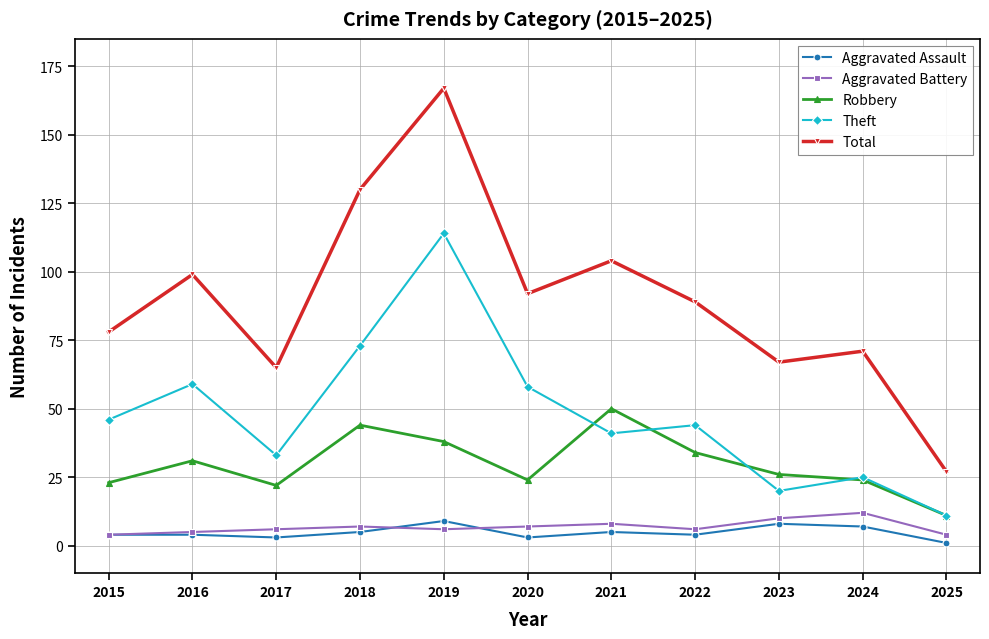

True or false: Robbery and Theft cross at least once.

True